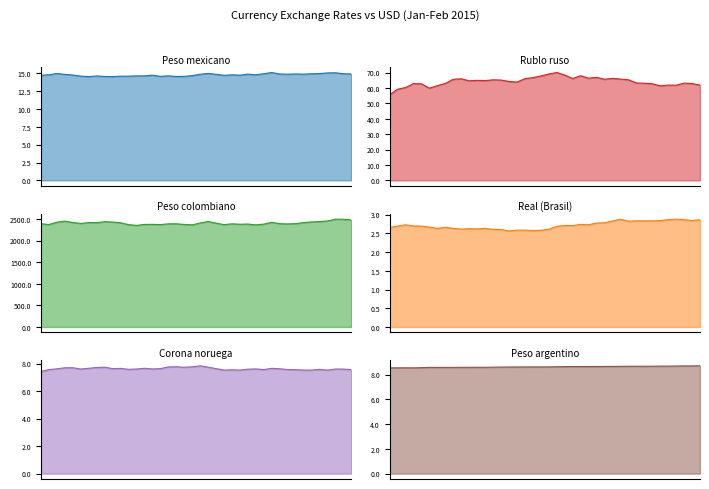

At which label does Peso colombiano reach its minimum?

12